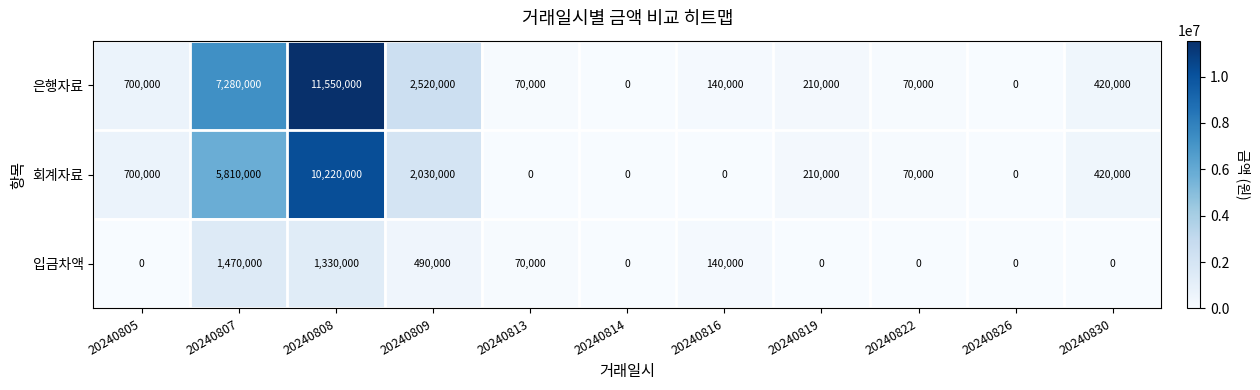

Rank the series by their average value, from lowest to highest.

입금차액, 회계자료, 은행자료